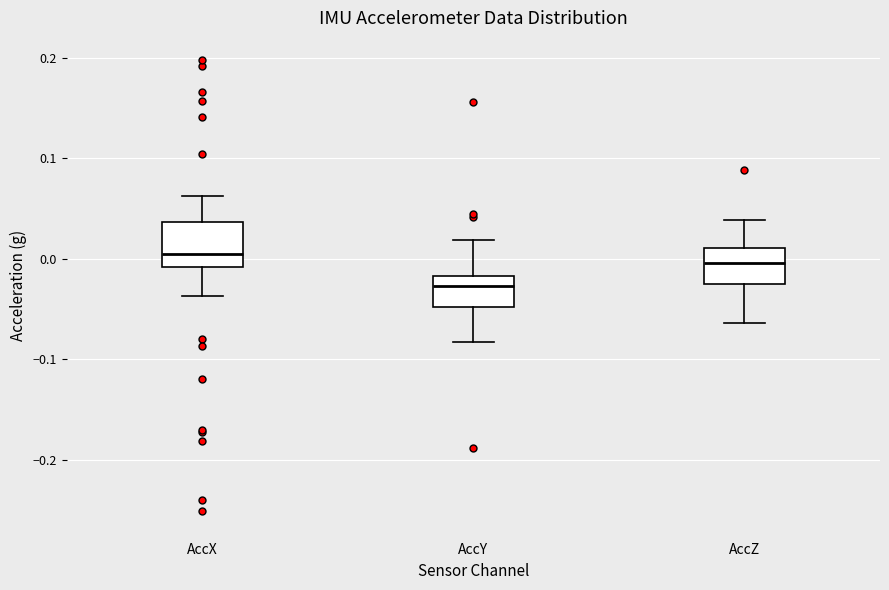

Reading left to right, read every box against the y-axis: the position of its median line, the range the box covers, and the ends of its whiskers. The values are not printed on the chart, so give them approximately, as read against the axis.

AccX: median 0.00, box -0.01 to 0.04, whiskers -0.04 to 0.06
AccY: median -0.03, box -0.05 to -0.02, whiskers -0.08 to 0.02
AccZ: median 0.00, box -0.03 to 0.01, whiskers -0.06 to 0.04